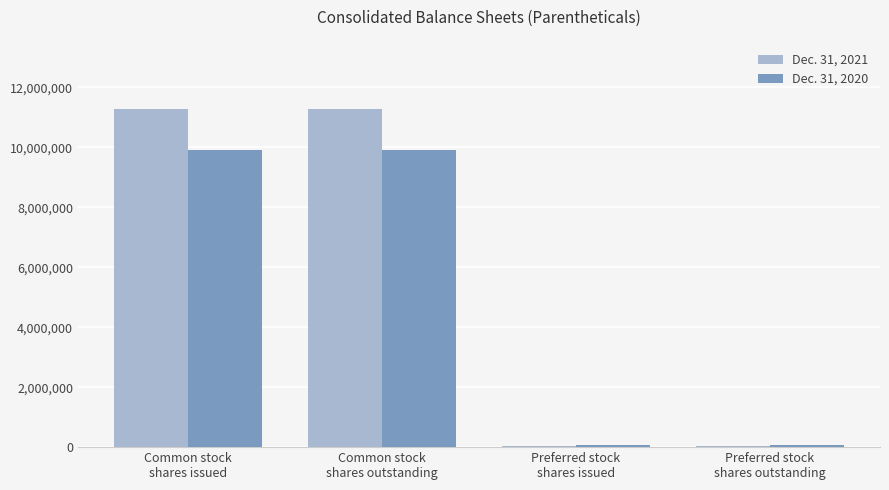

Which series changed the most between Common stock
shares issued and Preferred stock
shares outstanding?

Dec. 31, 2021